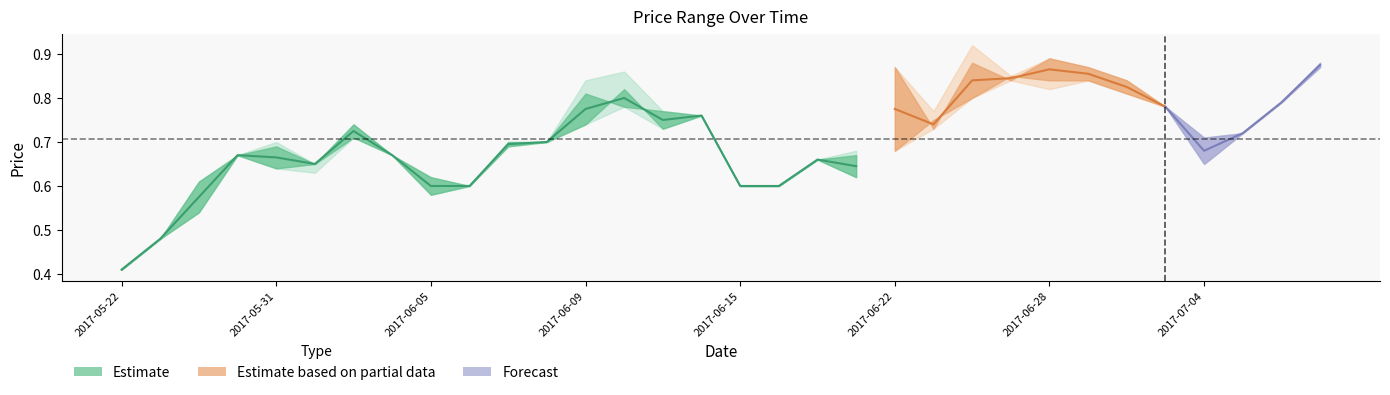

Is it true that LP equals 0.2 at 2017-06-16?

False